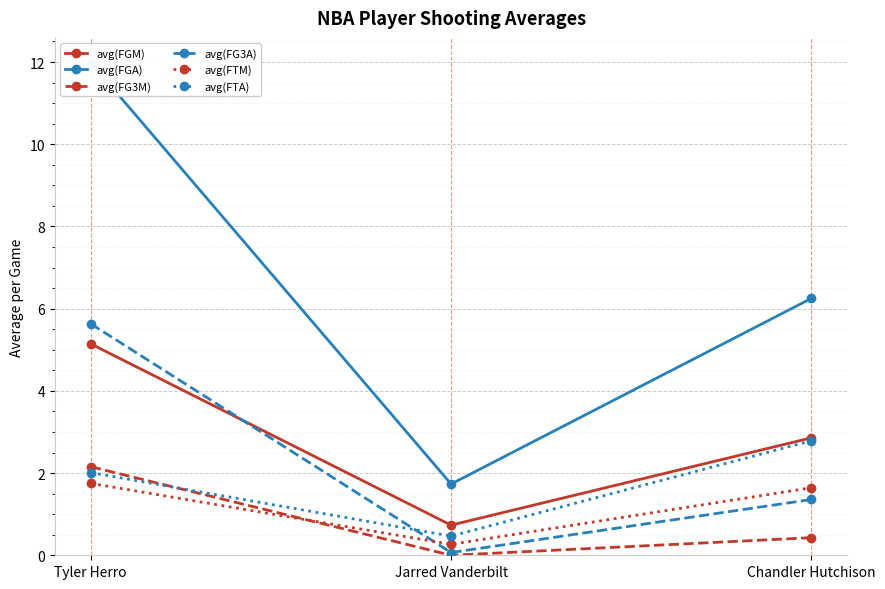

Which label corresponds to the smallest value in the chart?

Jarred Vanderbilt